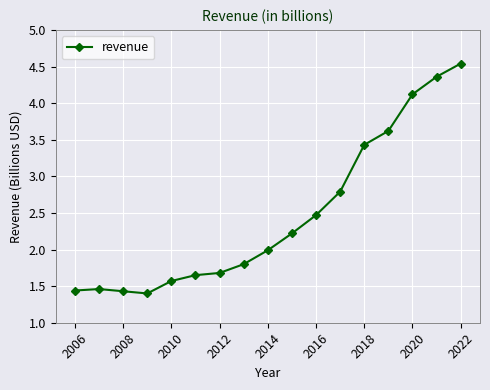

True or false: the data has more than 2 interior local peaks.

False